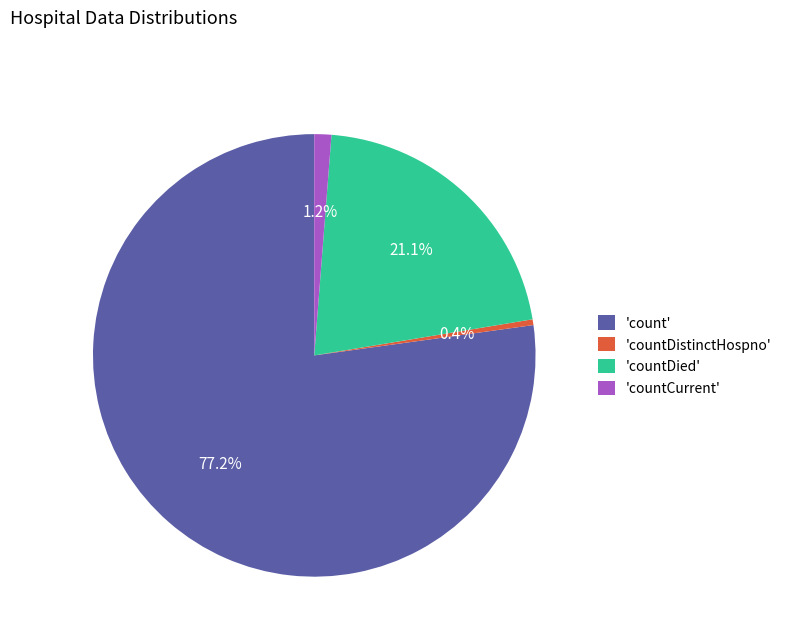

Do 'countDied' and 'countCurrent' together represent more than half of the pie?

No